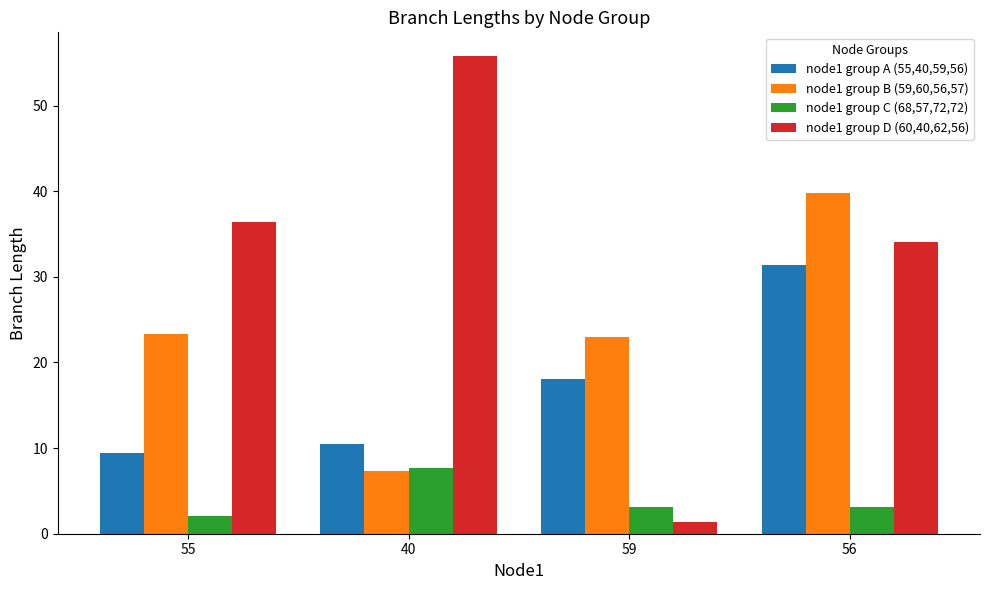

What is the difference between the node1 group C (68,57,72,72) values at 40 and 56?

4.6